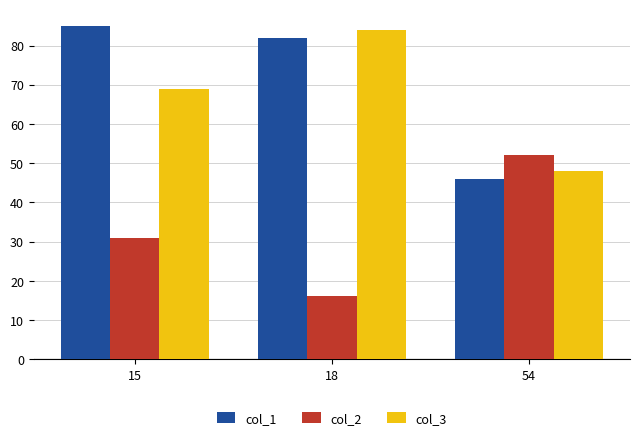

What is the difference between the second highest and minimum values in the col_1 series?

36